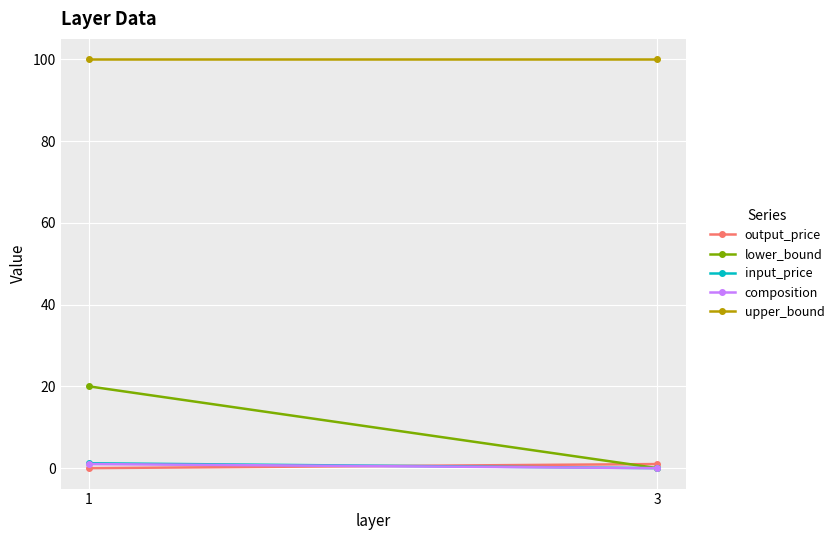

What is the value of the input_price point at the 1st from the left?

1.2